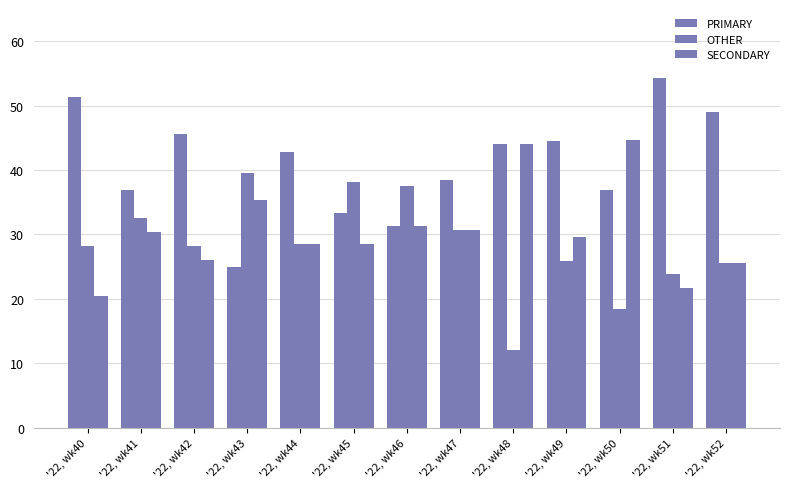

What is the difference between the SECONDARY values at '22, wk44 and '22, wk40?

8.1